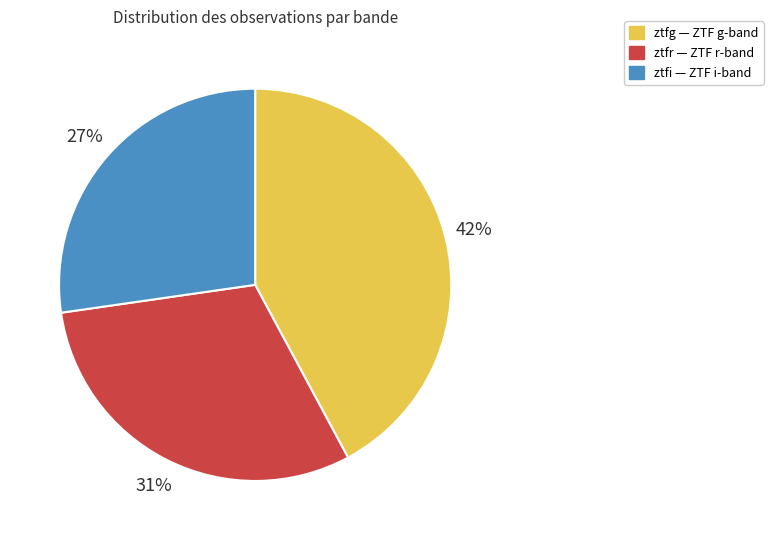

What percentage is the ztfg slice, to the nearest percent?

42%